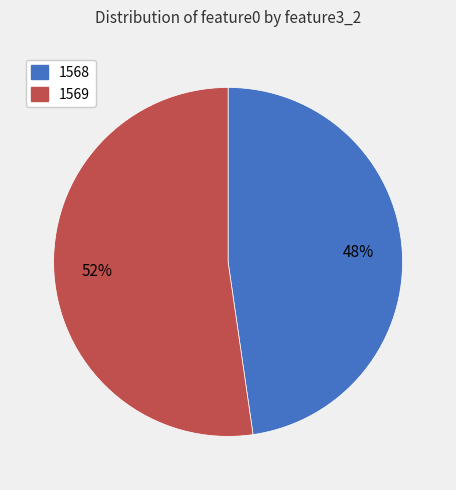

To the nearest percent, what is the combined percentage of 1569 and 1568?

100%